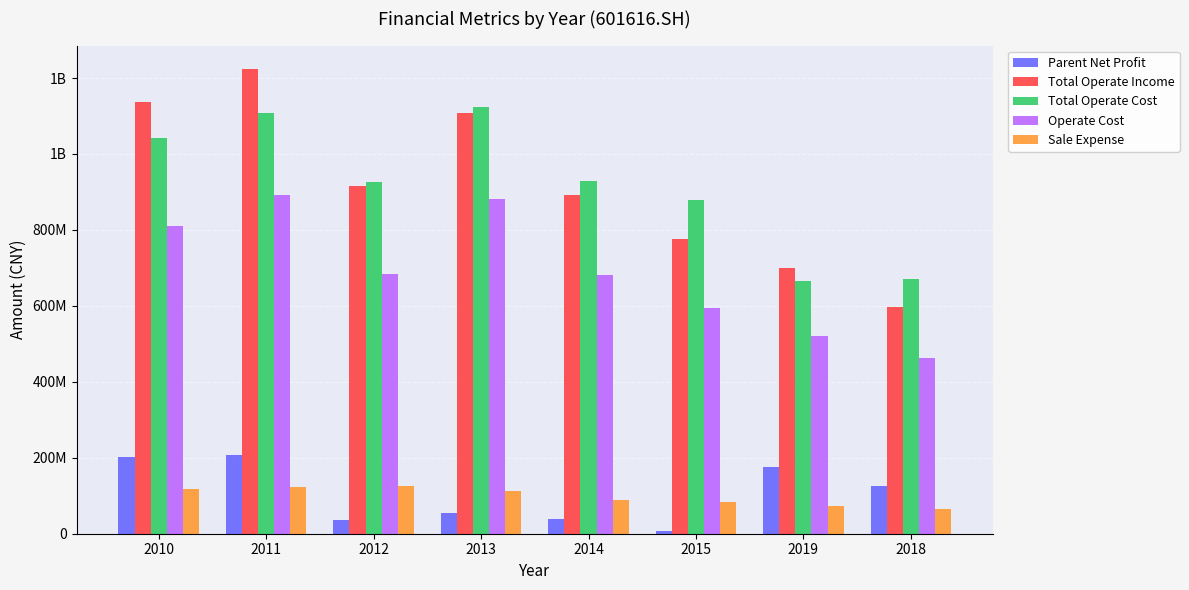

What are all the series names shown in the legend?

Parent Net Profit, Total Operate Income, Total Operate Cost, Operate Cost, Sale Expense